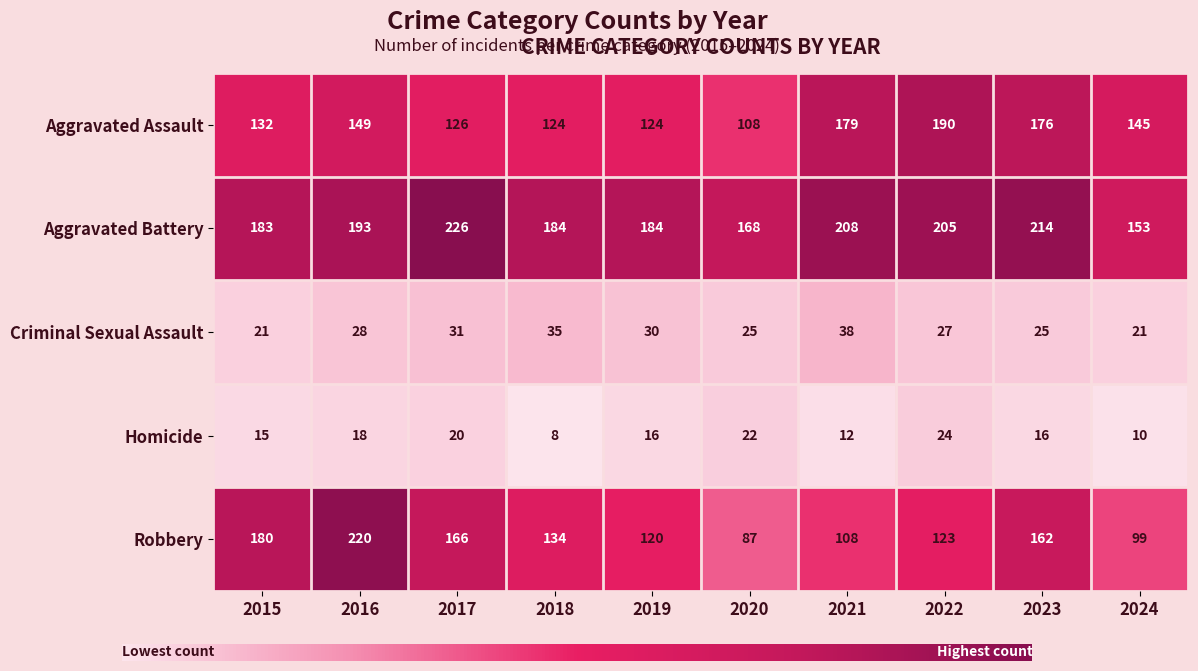

The Criminal Sexual Assault series shows 30 at 2019. True or false?

True